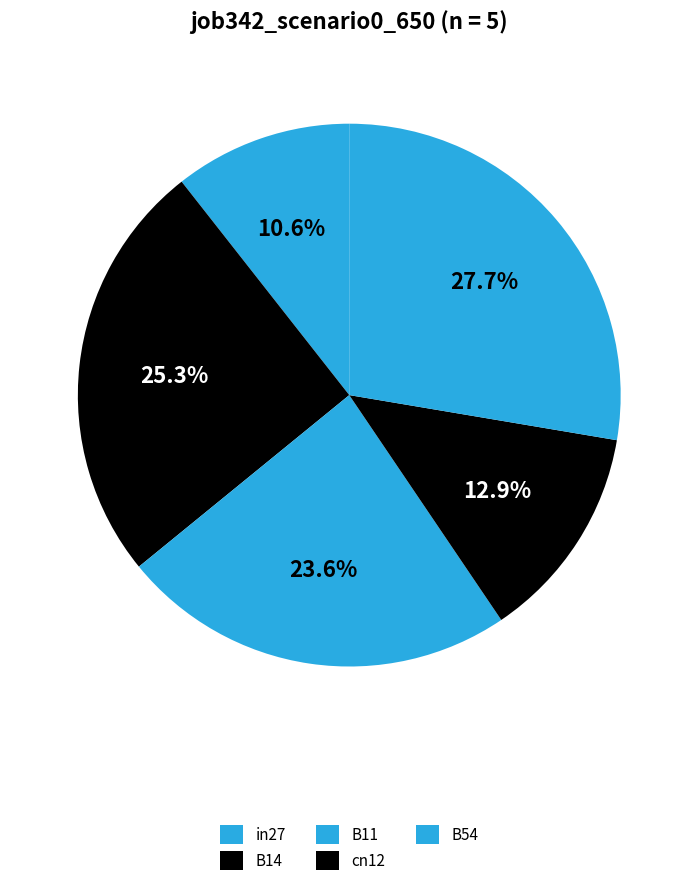

Rank the categories by value from highest to lowest.

B54, B14, B11, cn12, in27